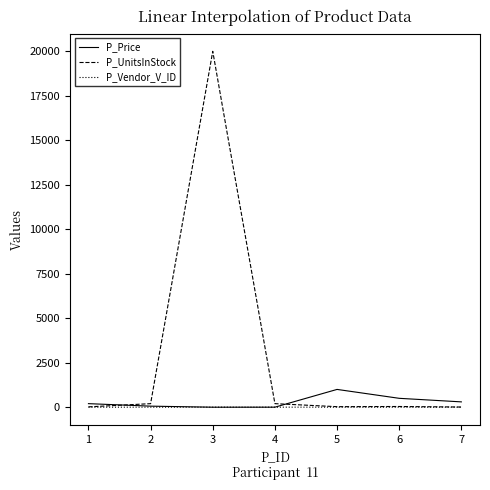

Read the P_Price value at 1.

200.0